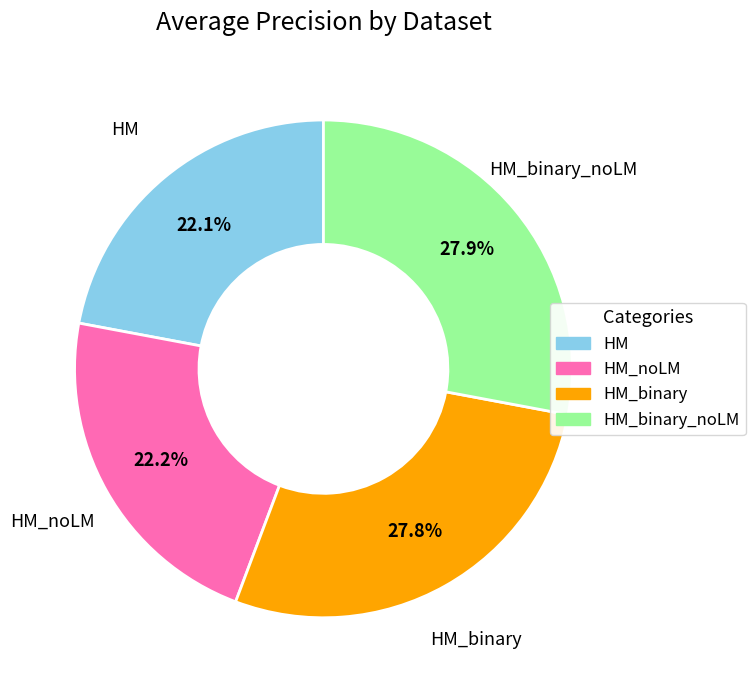

To the nearest percent, what portion does HM_binary represent?

28%